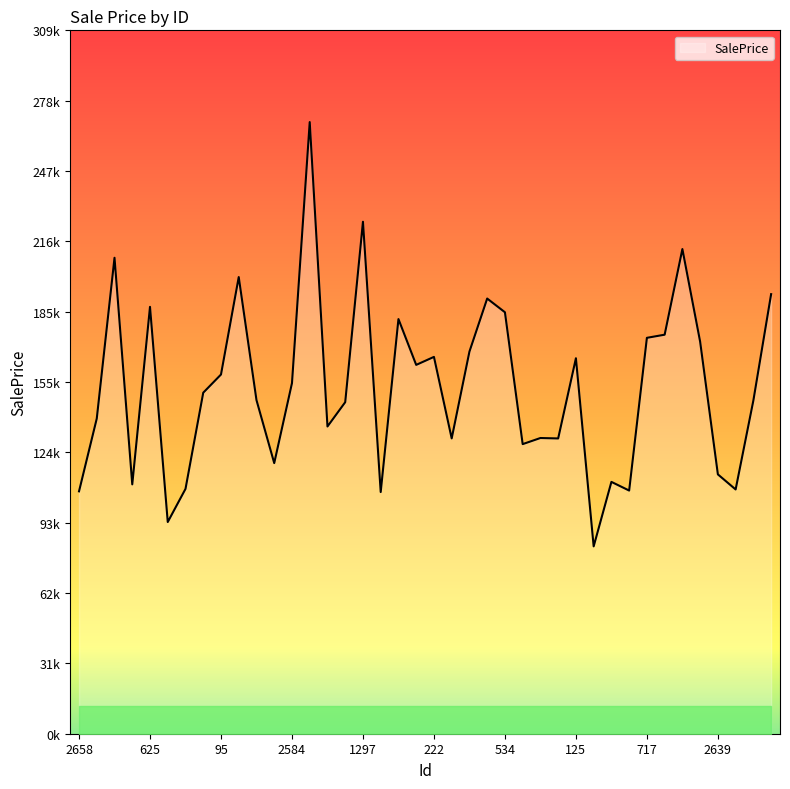

Reading left to right, what are all the values shown in this chart?

106533.8	138526.0	209189.5	109592.0	187616.5	93044.0	107607.8	149888.8	157876.0	200703.8	146631.2	118938.0	154089.5	268828.0	135032.0	145712.5	225019.2	106219.0	182247.8	162109.0	165624.8	129791.2	167945.8	191265.2	185239.0	127284.0	129970.2	129775.2	165019.2	82336.2	110685.2	106878.5	174001.5	175379.5	213024.2	172306.0	113982.5	107359.0	146472.2	193200.2